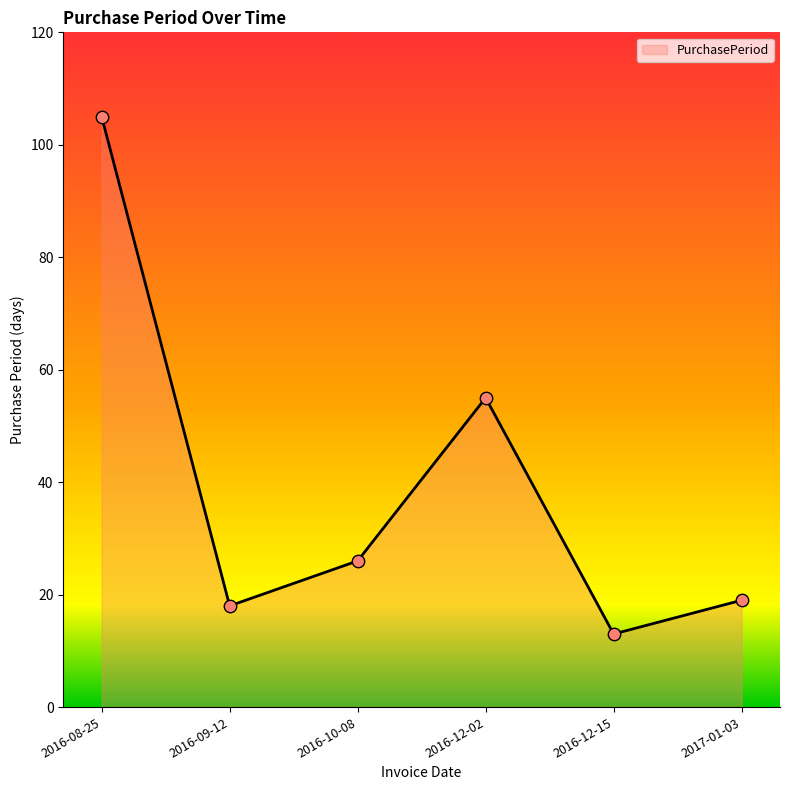

Which has a higher value, 2016-10-08 or 2016-09-12?

2016-10-08